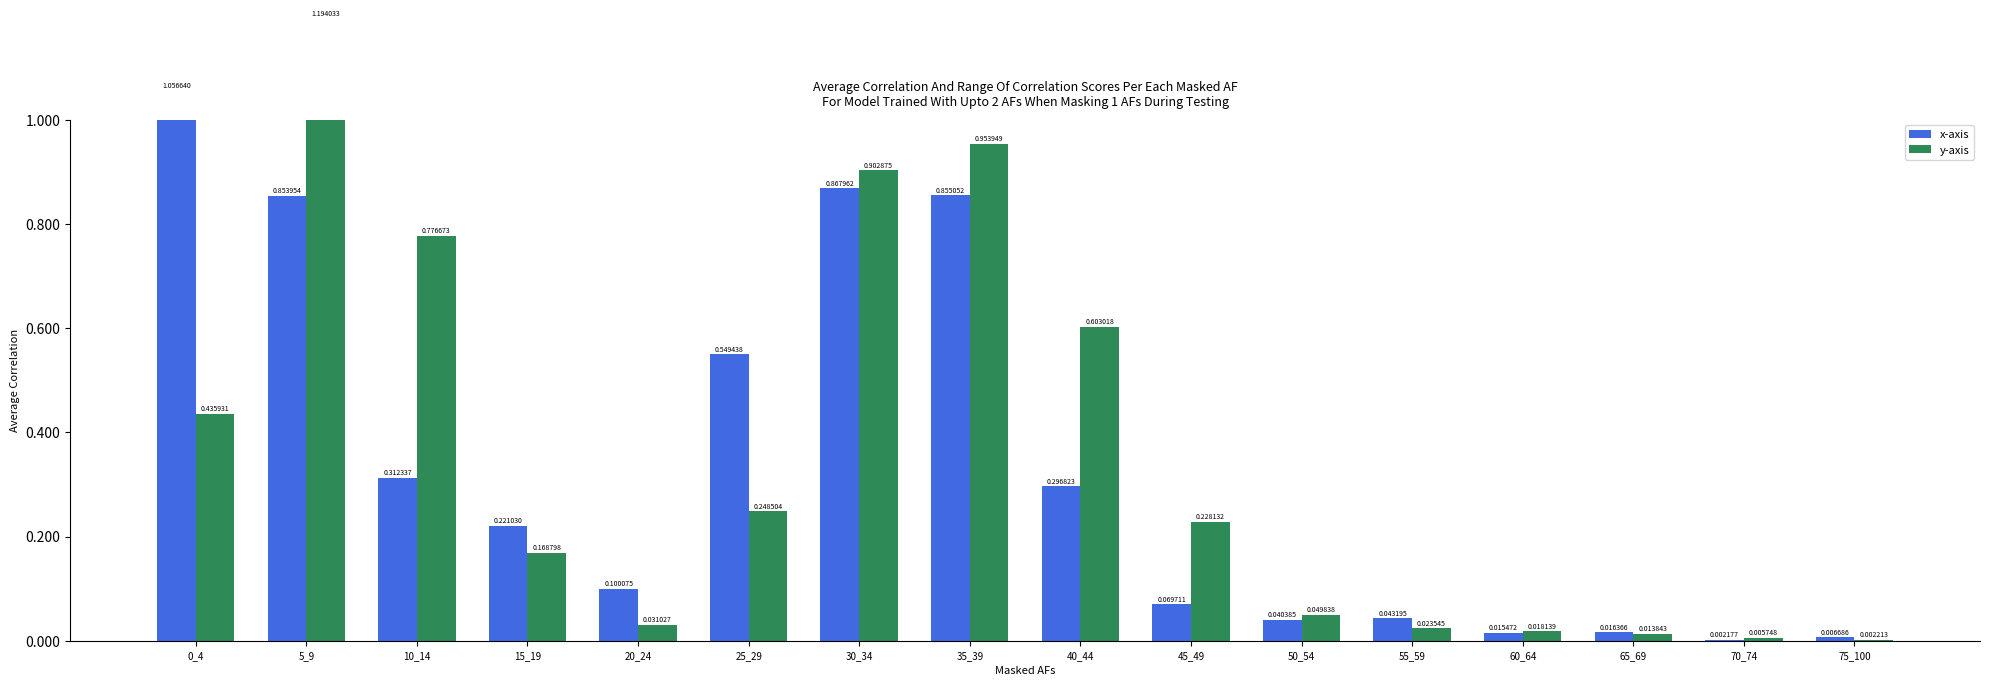

What is the difference between the y-axis values at 55_59 and 5_9?

1.2